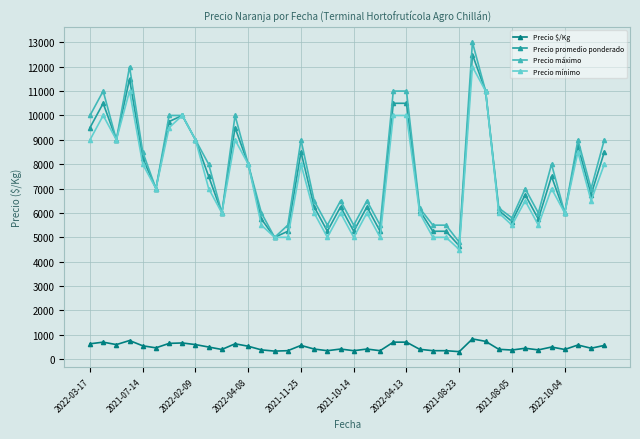

What is the greatest value displayed?

13000